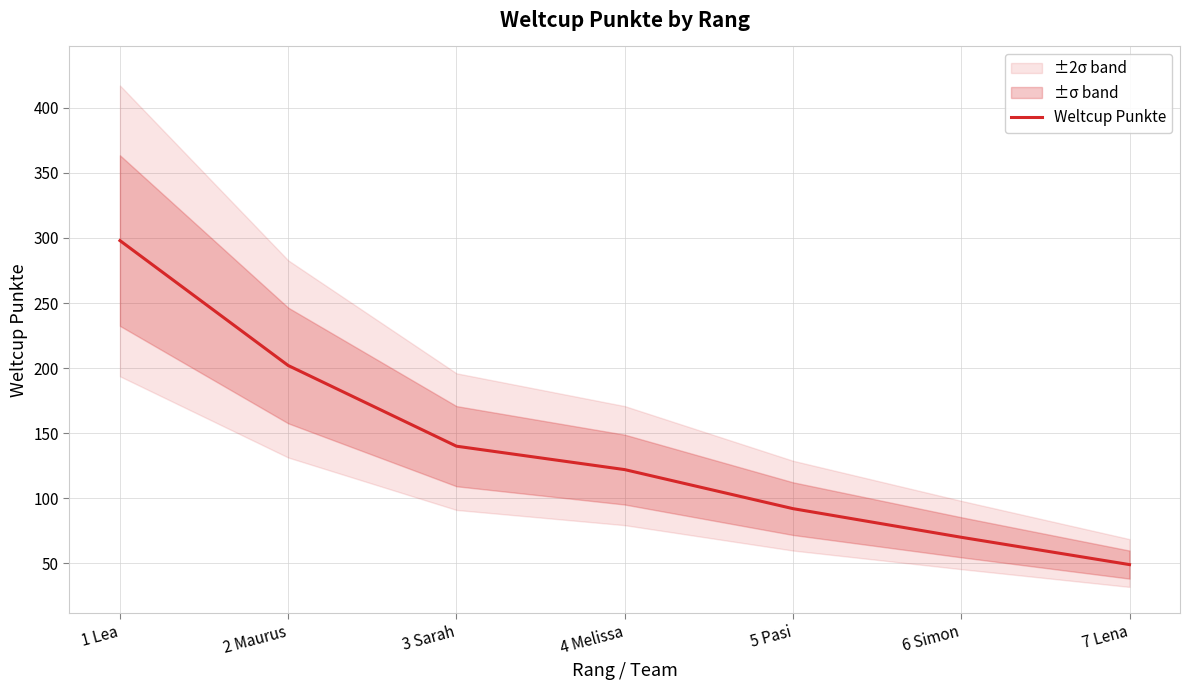

True or false: the data shows 202 at 2 Maurus.

True